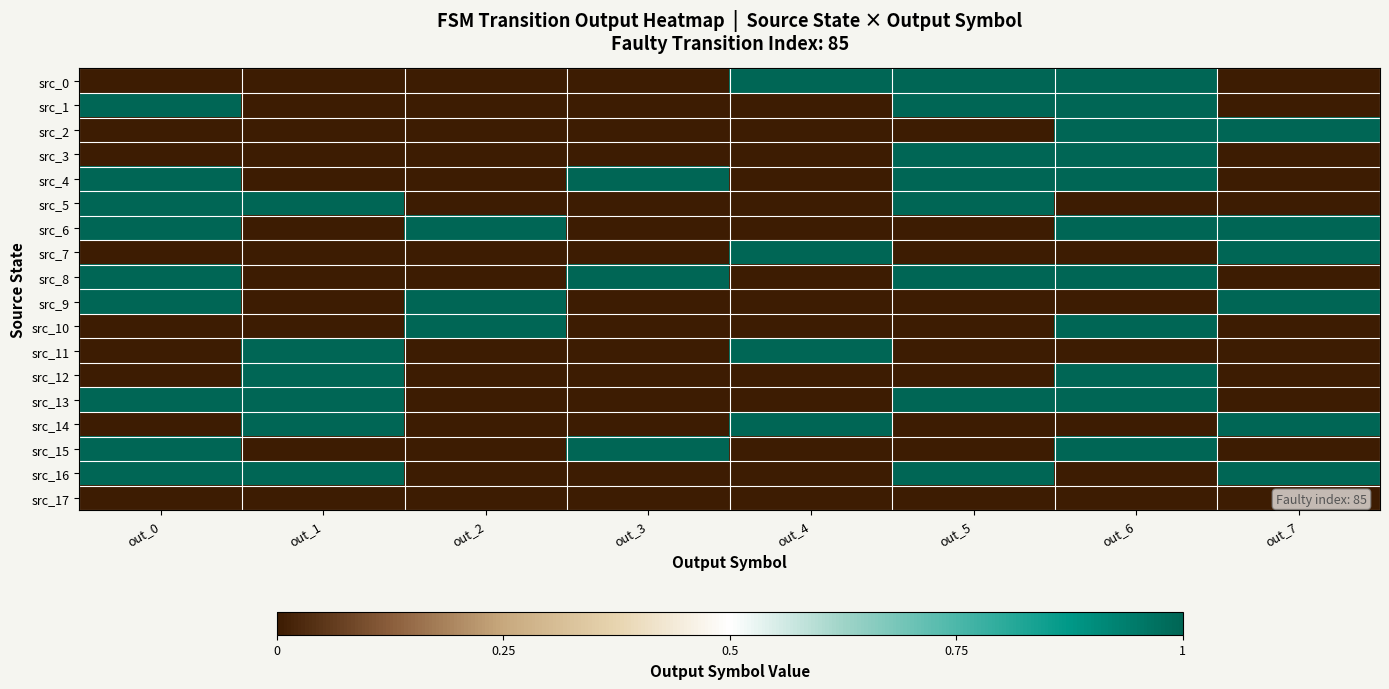

At which category is the sum across all series the highest?

out_6